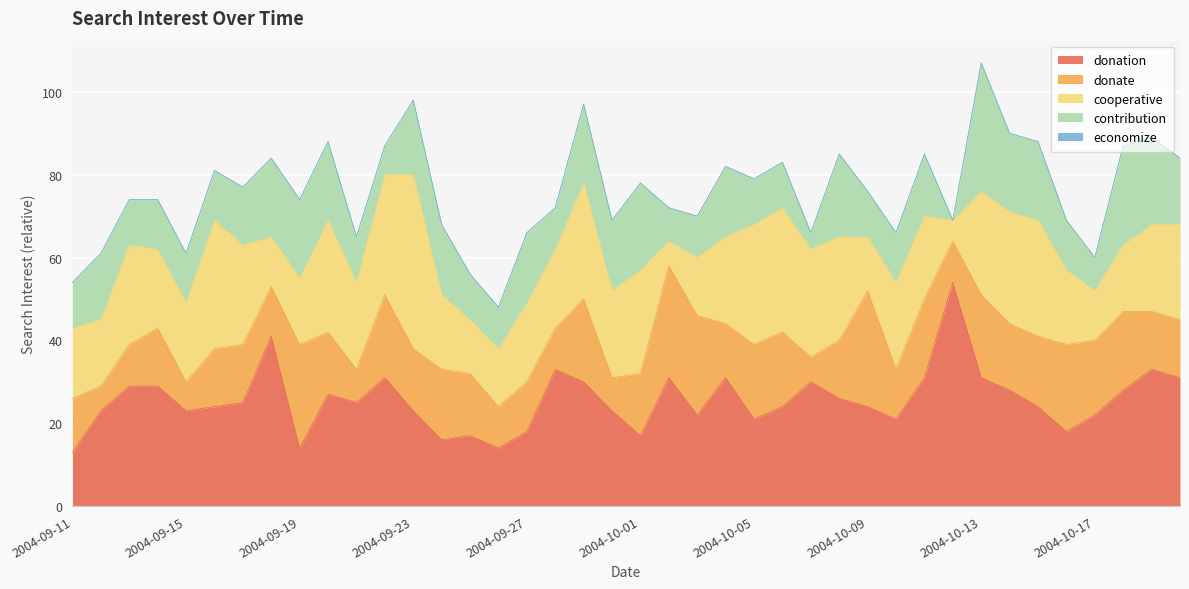

How many times do donation and cooperative cross each other?

12